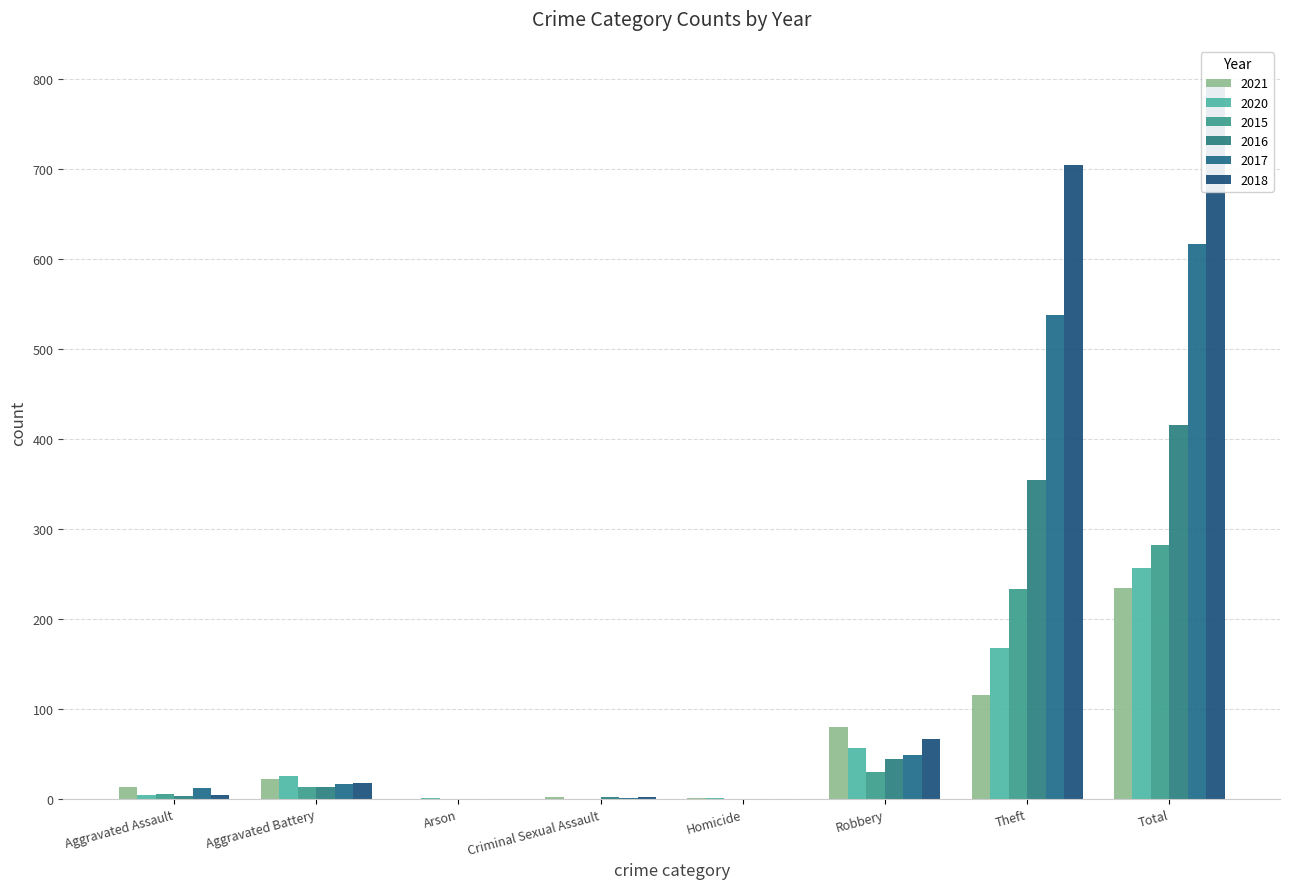

At Aggravated Assault, list the series in order from largest to smallest.

2021, 2017, 2015, 2018, 2020, 2016